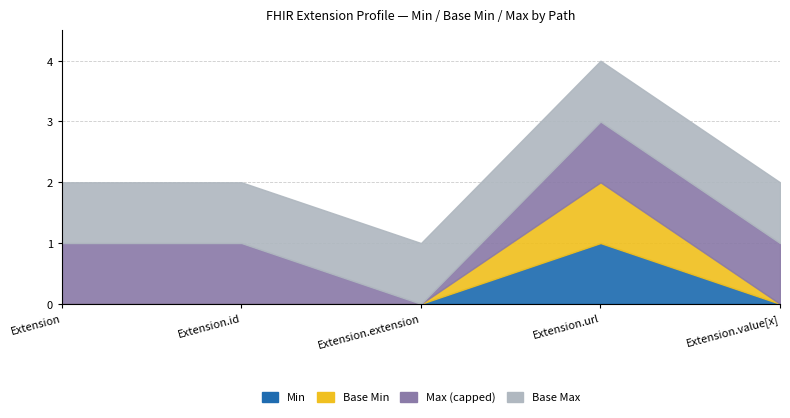

How many lines are shown in the chart?

4